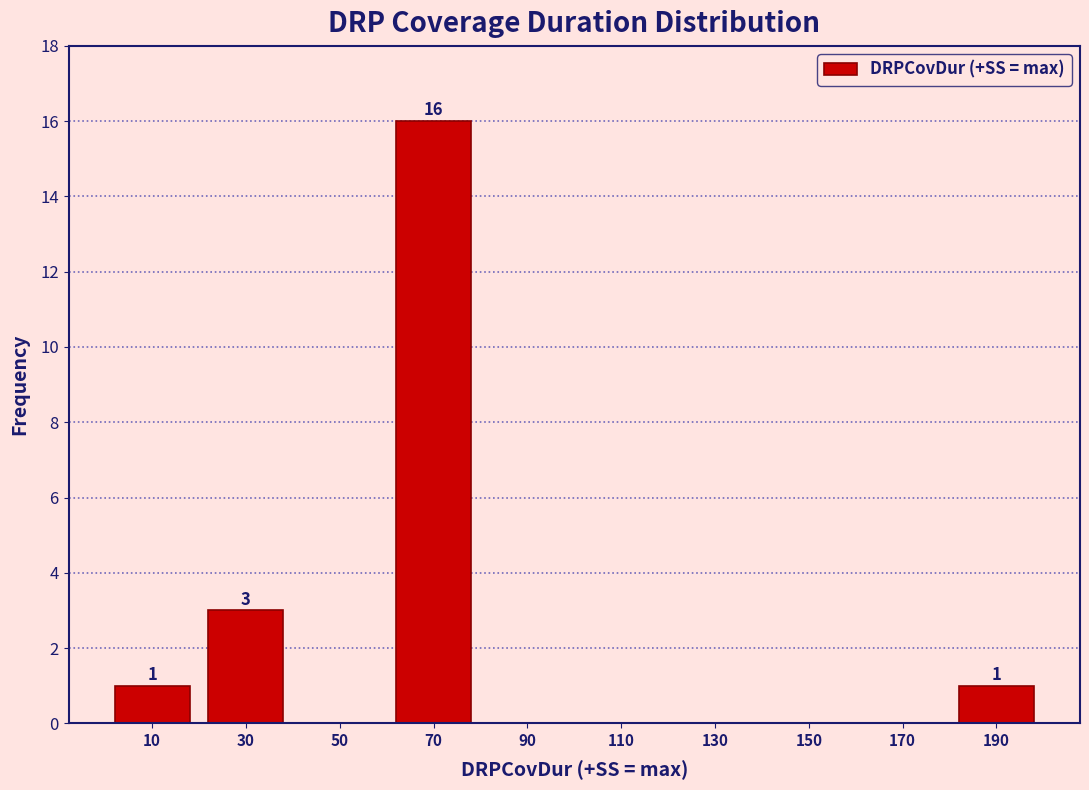

Which range on the x-axis has the tallest bar?

60 to 80